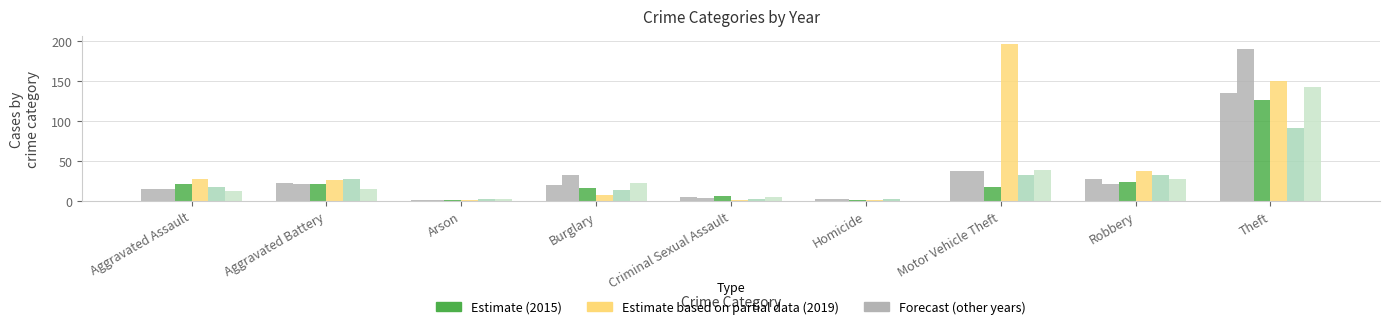

Which label corresponds to the smallest value in the chart?

Homicide